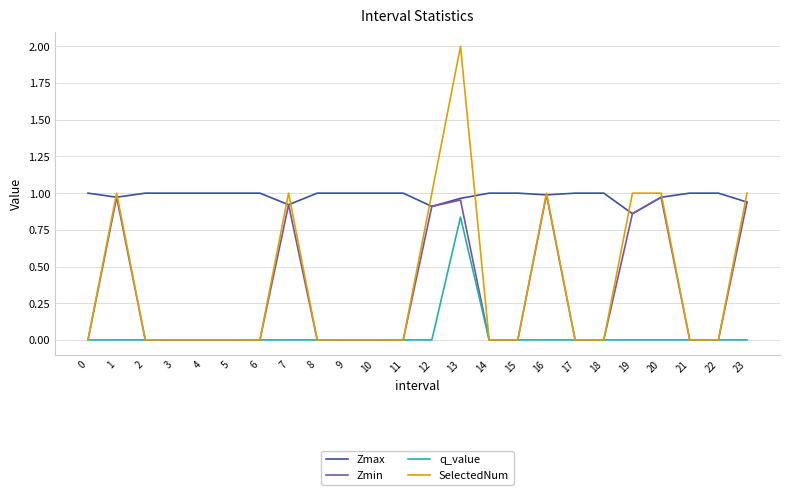

Is it true that q_value equals -0.4 at 23?

False